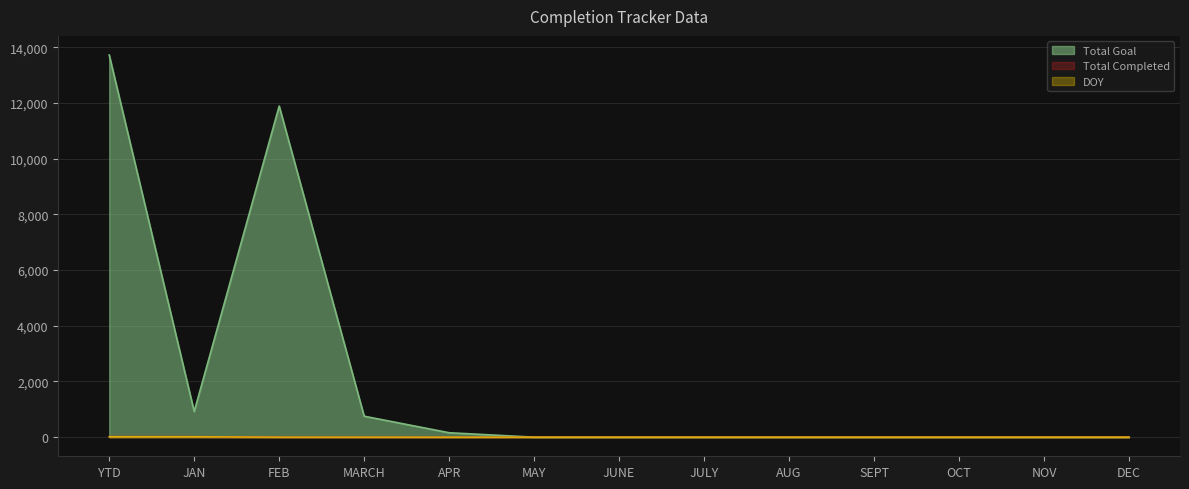

True or false: DOY and Total Goal intersect in this chart.

False